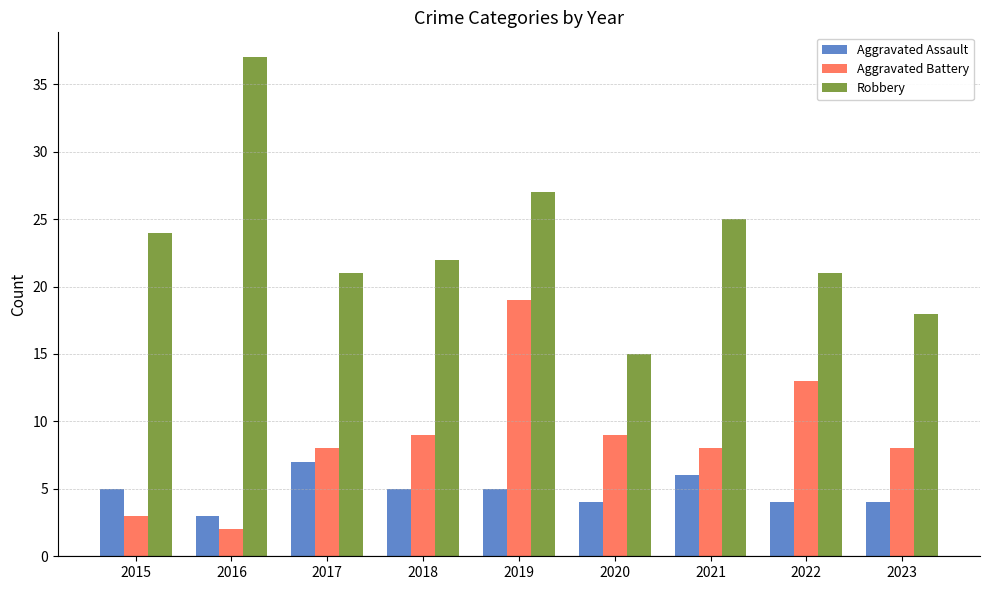

Reading right to left, transcribe all the data shown in this chart.

Aggravated Assault: 2023=4	2022=4	2021=6	2020=4	2019=5	2018=5	2017=7	2016=3	2015=5
Aggravated Battery: 2023=8	2022=13	2021=8	2020=9	2019=19	2018=9	2017=8	2016=2	2015=3
Robbery: 2023=18	2022=21	2021=25	2020=15	2019=27	2018=22	2017=21	2016=37	2015=24